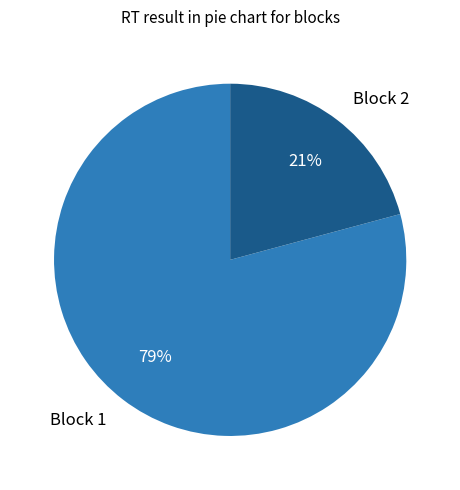

Which has a higher value, Block 2 or Block 1?

Block 1